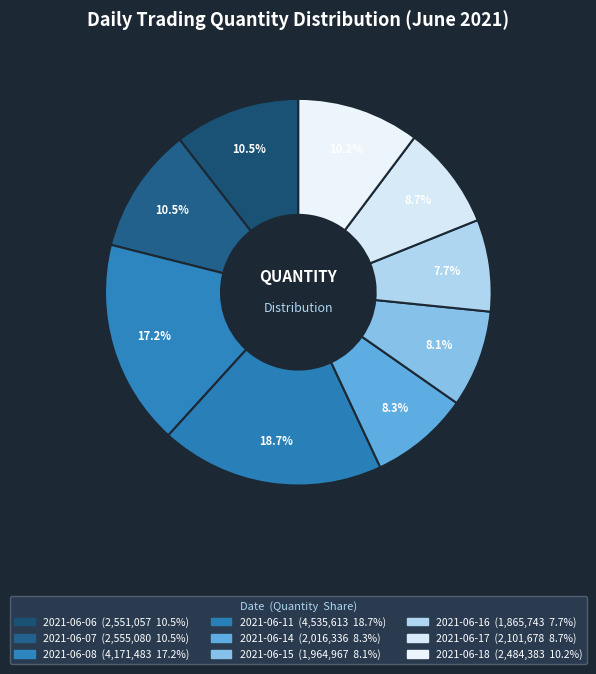

To the nearest percent, what percentage of the pie is 2021-06-15?

8%